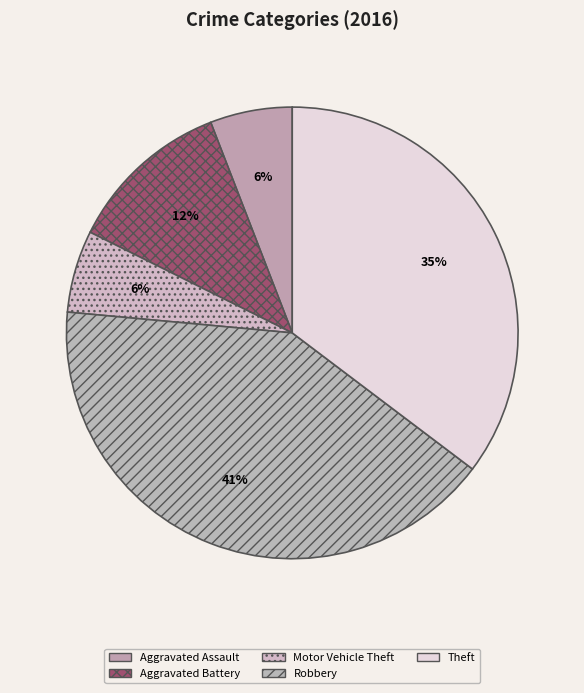

The Aggravated Assault slice represents 6% of the pie. True or false?

True